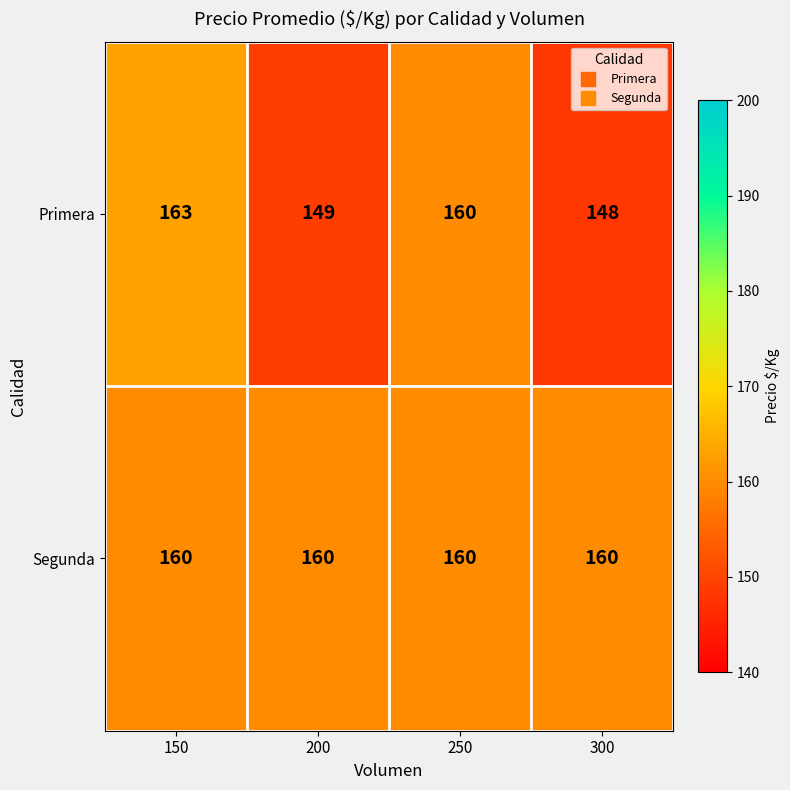

Which label corresponds to the smallest value in the chart?

300